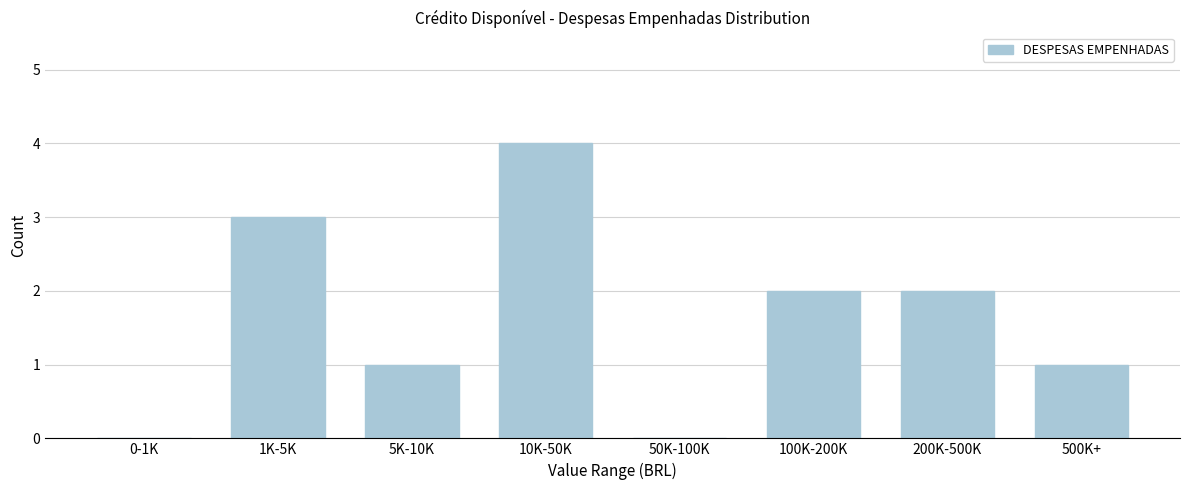

Reading right to left, extract all data points from this chart.

500K+=1	200K-500K=2	100K-200K=2	50K-100K=0	10K-50K=4	5K-10K=1	1K-5K=3	0-1K=0